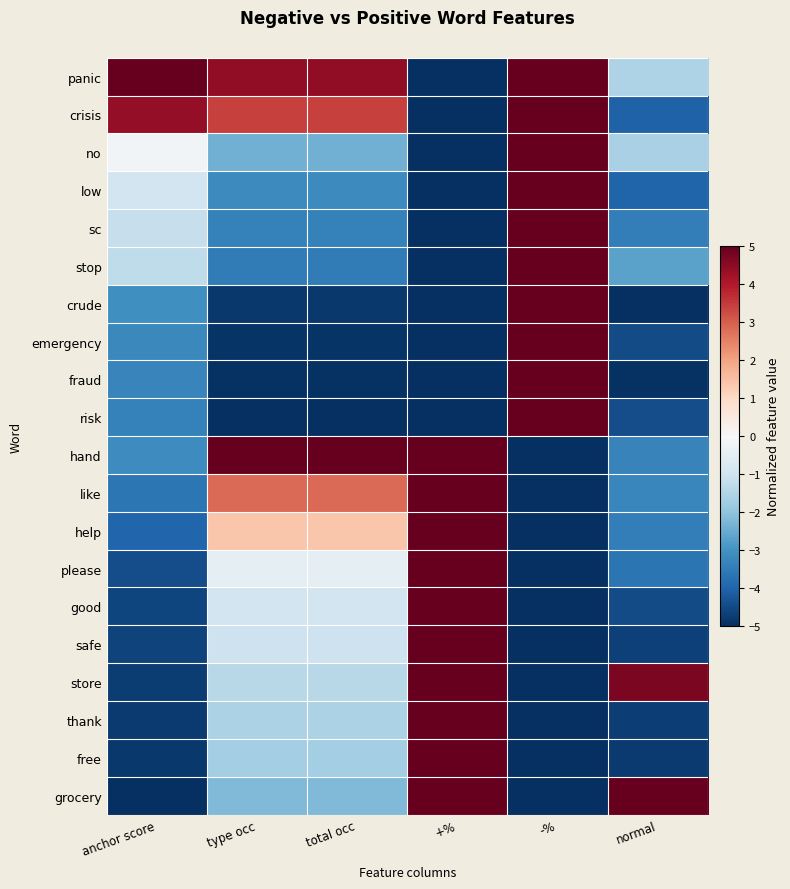

At +%, list the series in order from smallest to largest.

panic, crisis, no, low, sc, stop, crude, emergency, fraud, risk, hand, like, help, please, good, safe, store, thank, free, grocery